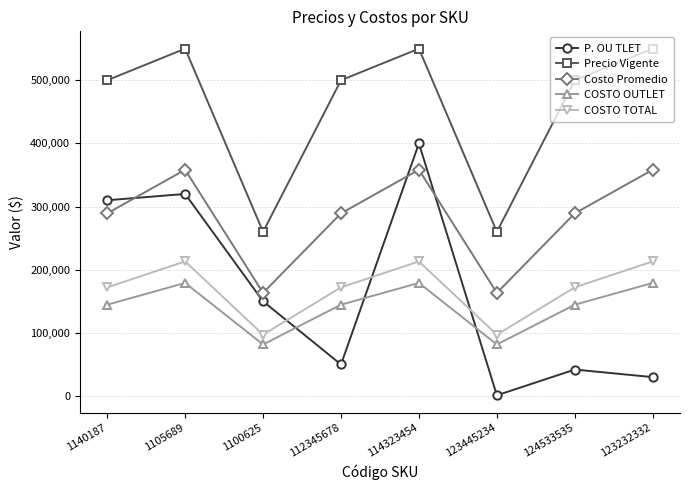

True or false: COSTO OUTLET and Precio Vigente cross at least once.

False